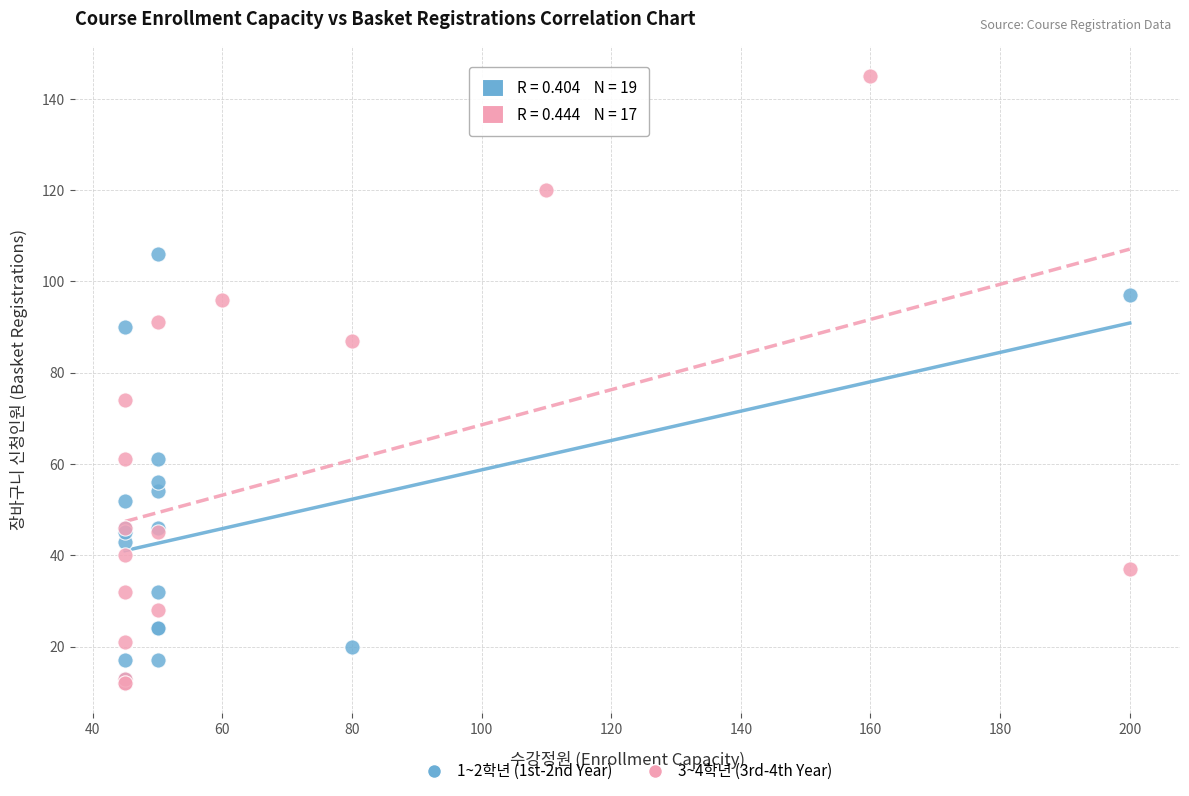

Which series reaches the maximum Y coordinate?

3~4학년 (3rd-4th Year)